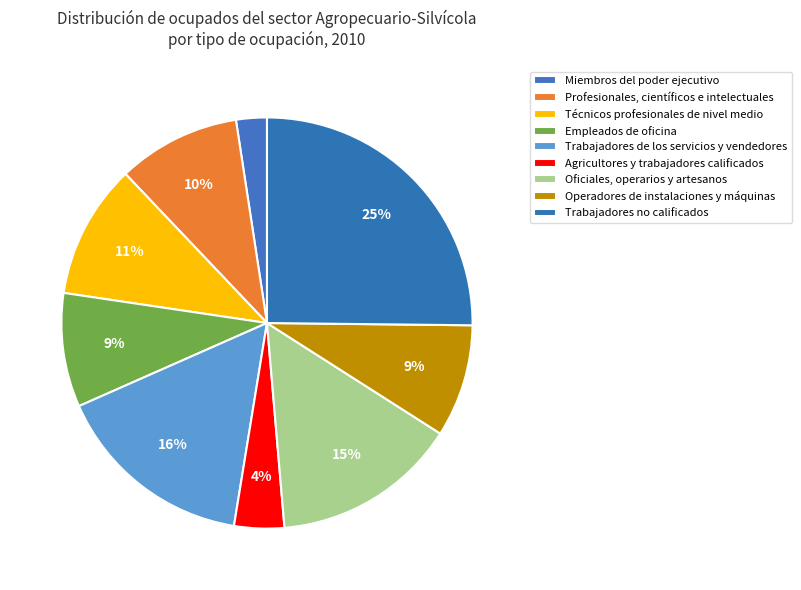

To the nearest percent, what is the difference between the largest and smallest slice percentages?

23%